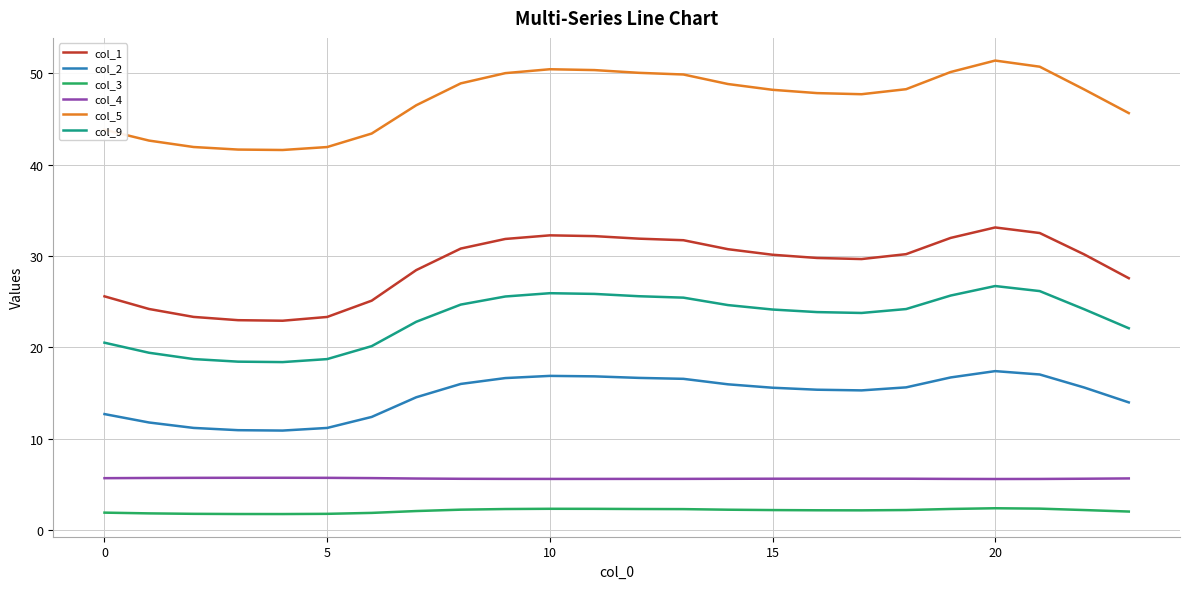

Which series has the largest total across all categories?

col_5